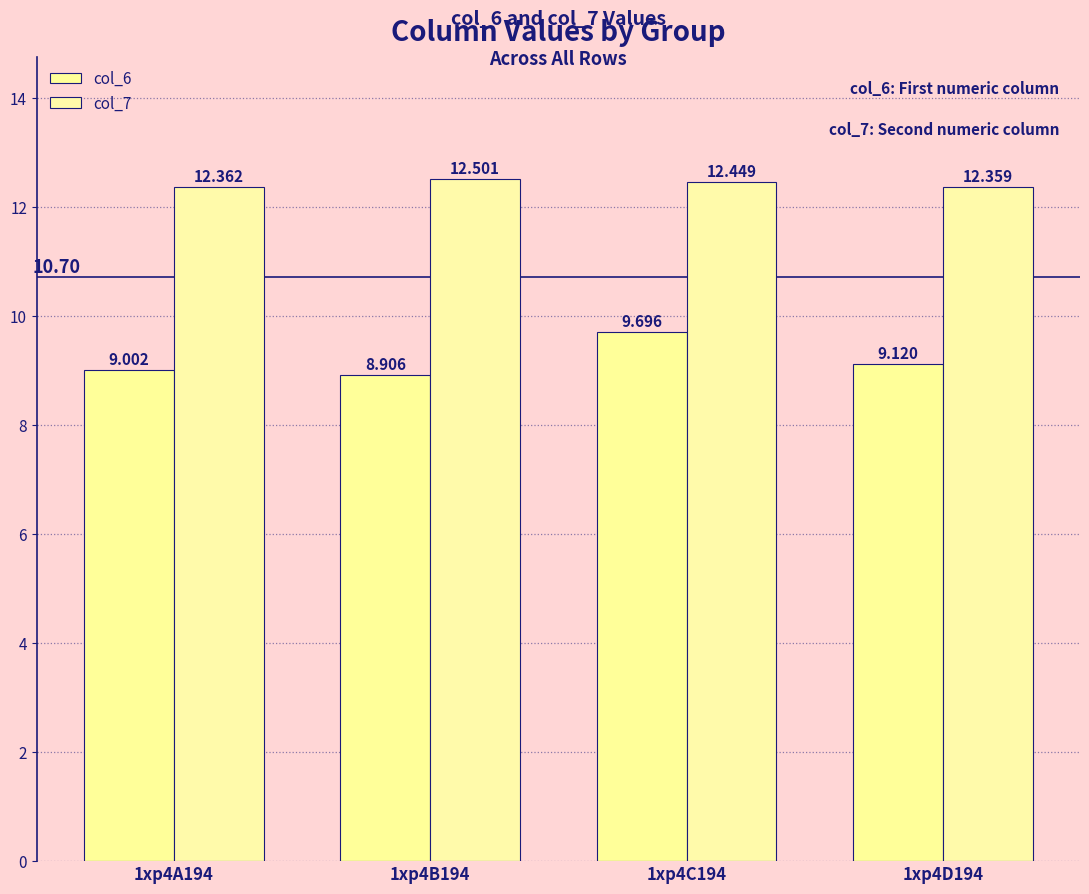

At which category is the sum across all series the highest?

1xp4C194